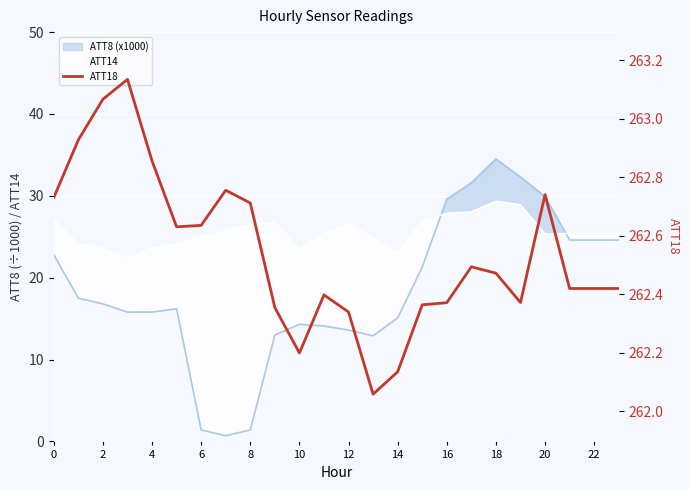

Which label corresponds to the smallest value in the chart?

13